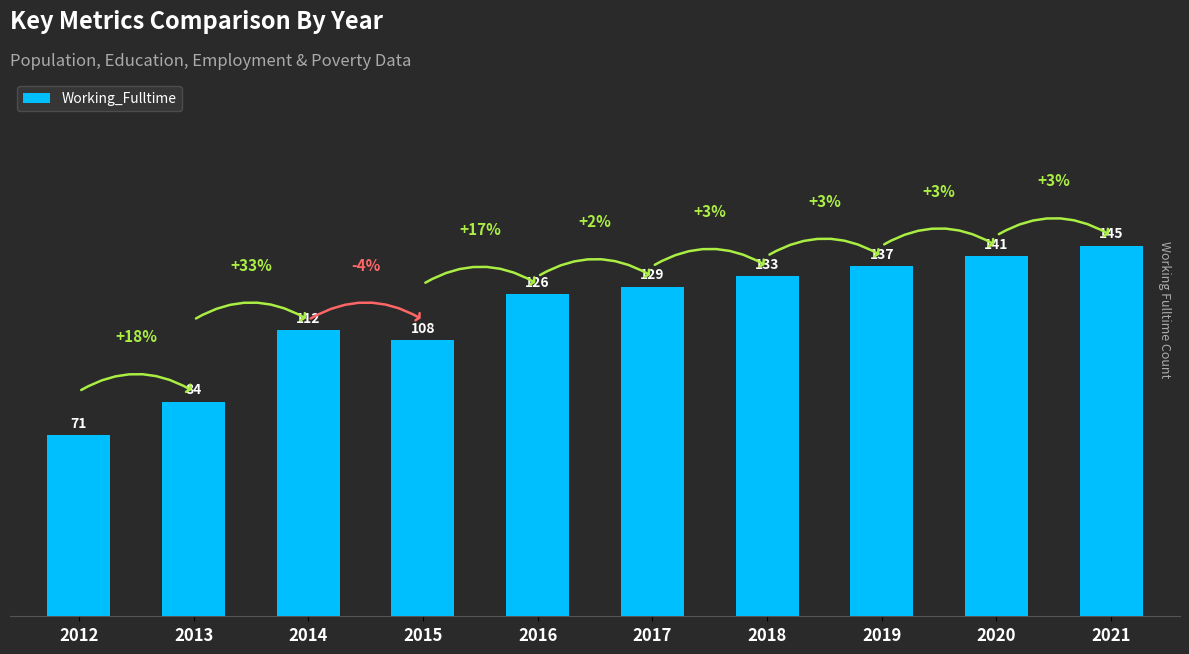

List the labels in order of value, largest first.

2021, 2020, 2019, 2018, 2017, 2016, 2014, 2015, 2013, 2012